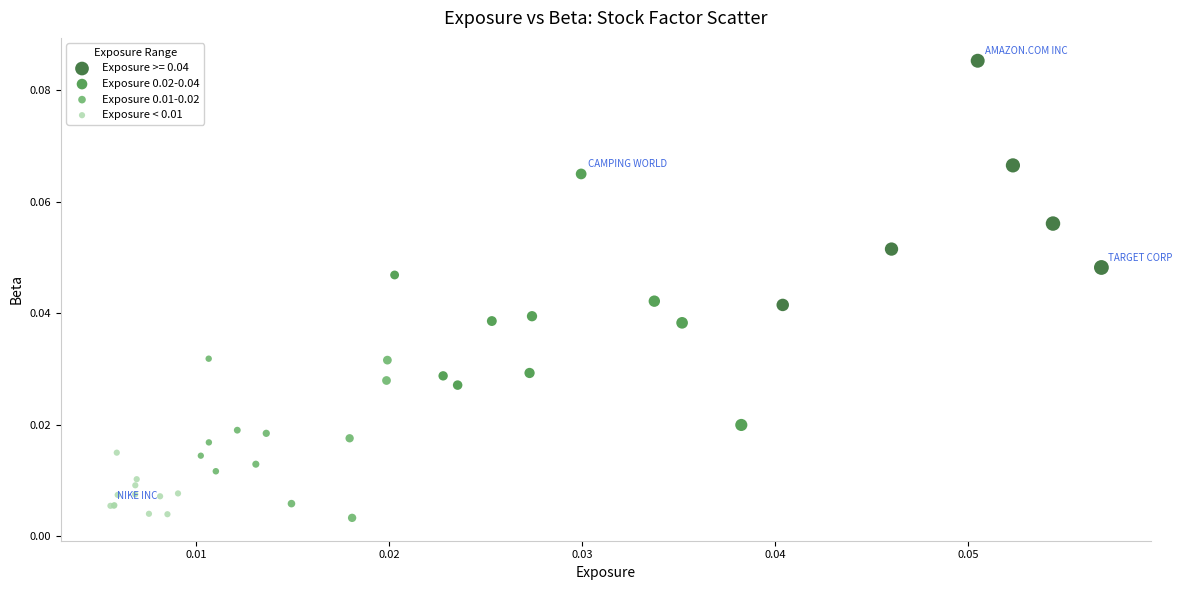

What are all the series names shown in the legend?

Exposure >= 0.04, Exposure 0.02-0.04, Exposure 0.01-0.02, Exposure < 0.01